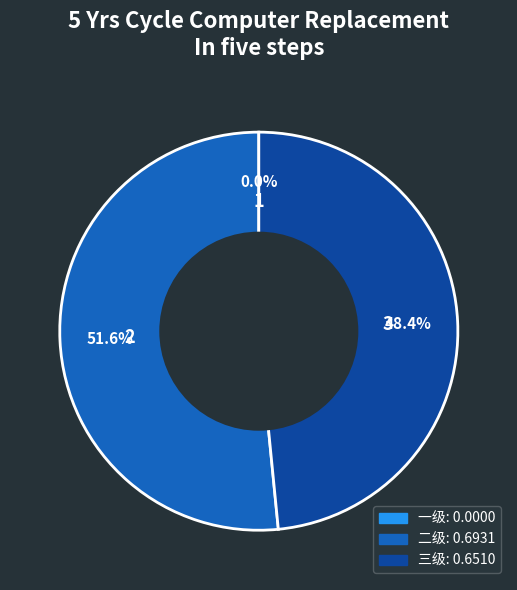

To the nearest percent, what is the difference between the largest and smallest slice percentages?

52%